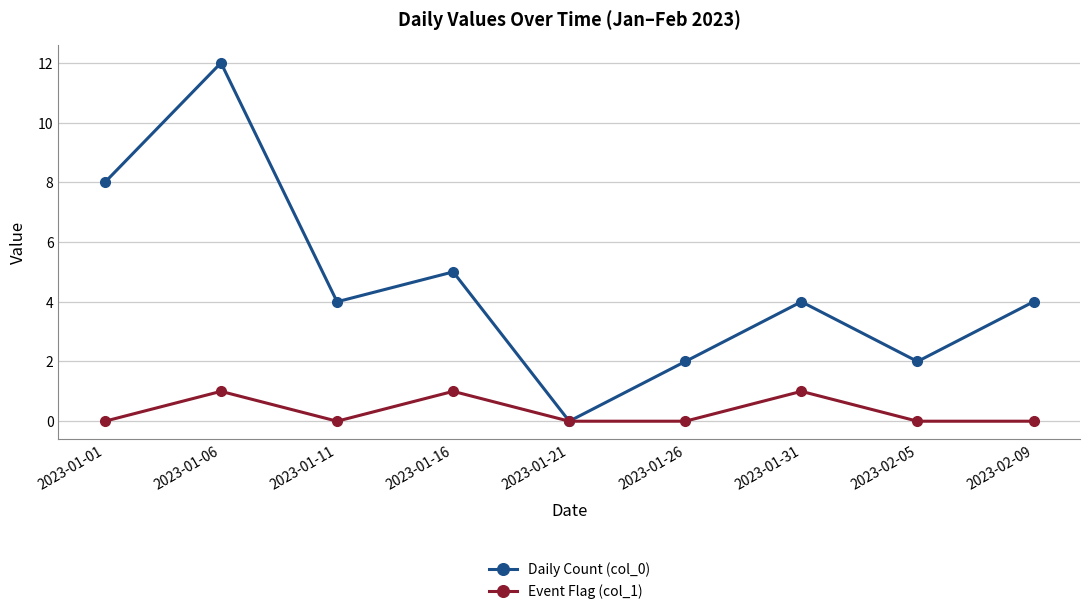

What position from the left is 2023-01-11?

3